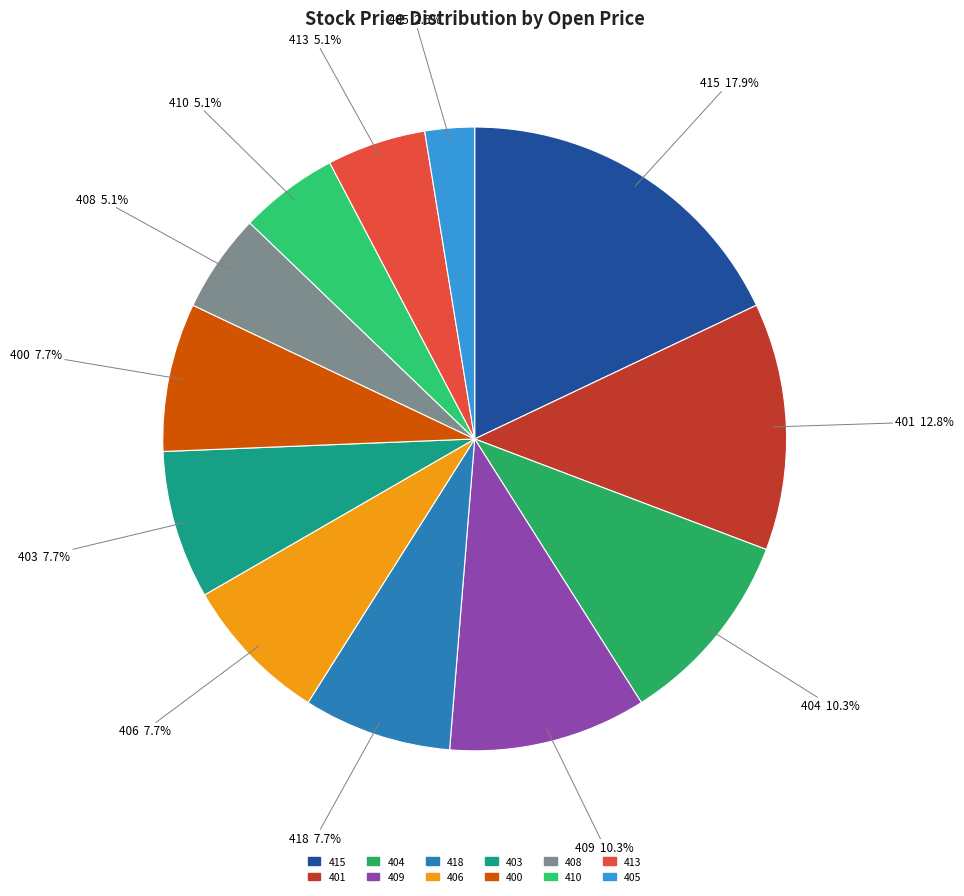

Does any single category account for the majority?

No